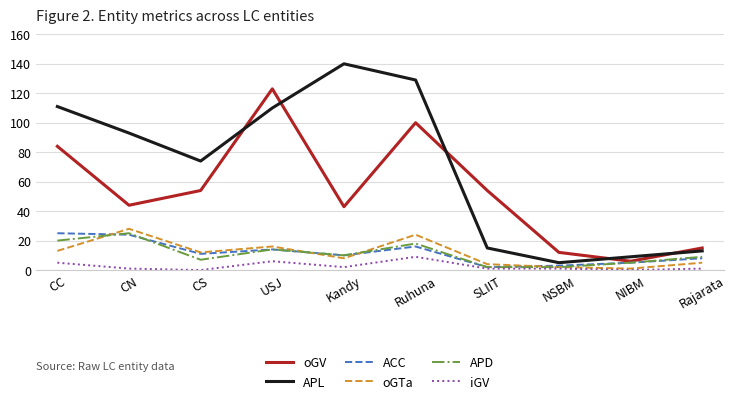

Between CS and SLIIT, which series saw the biggest shift?

APL